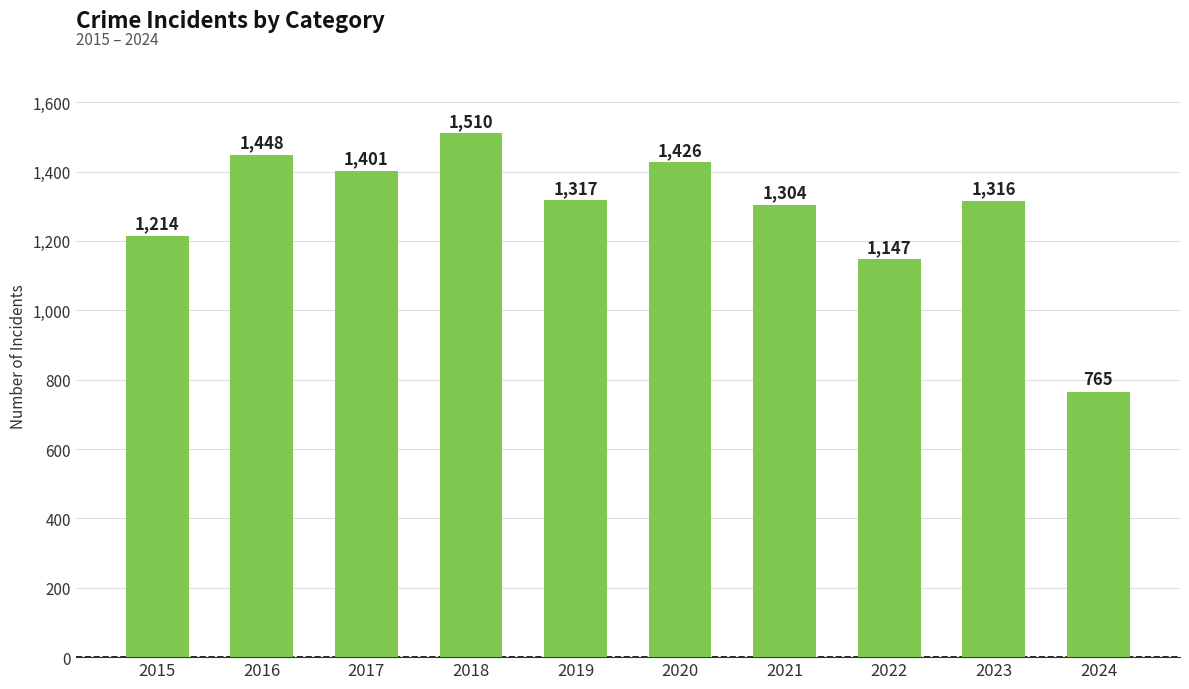

At which label does the data first exceed 1317?

2016